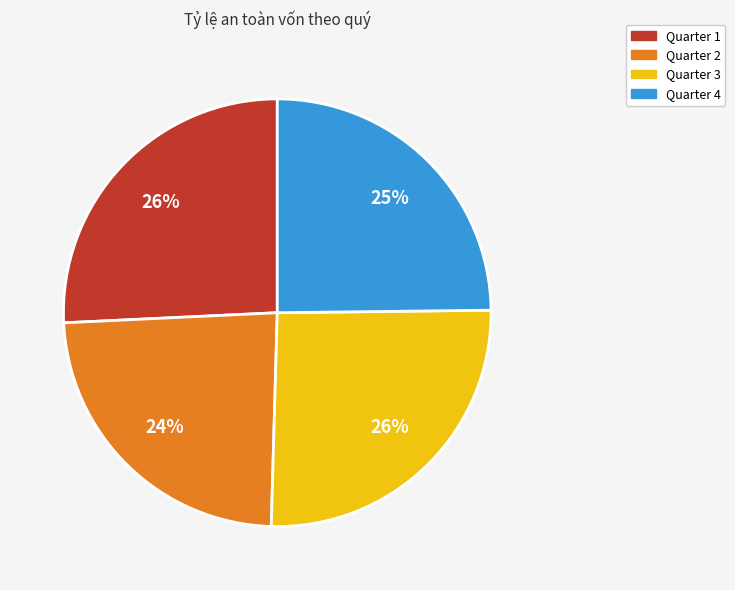

Does any single category account for the majority?

No